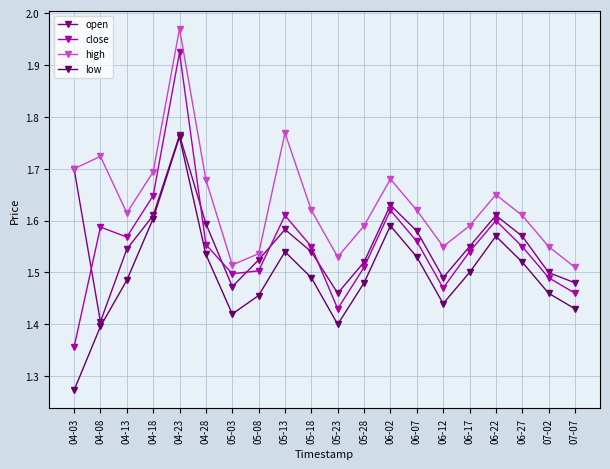

What is the minimum value shown in the chart?

1.3